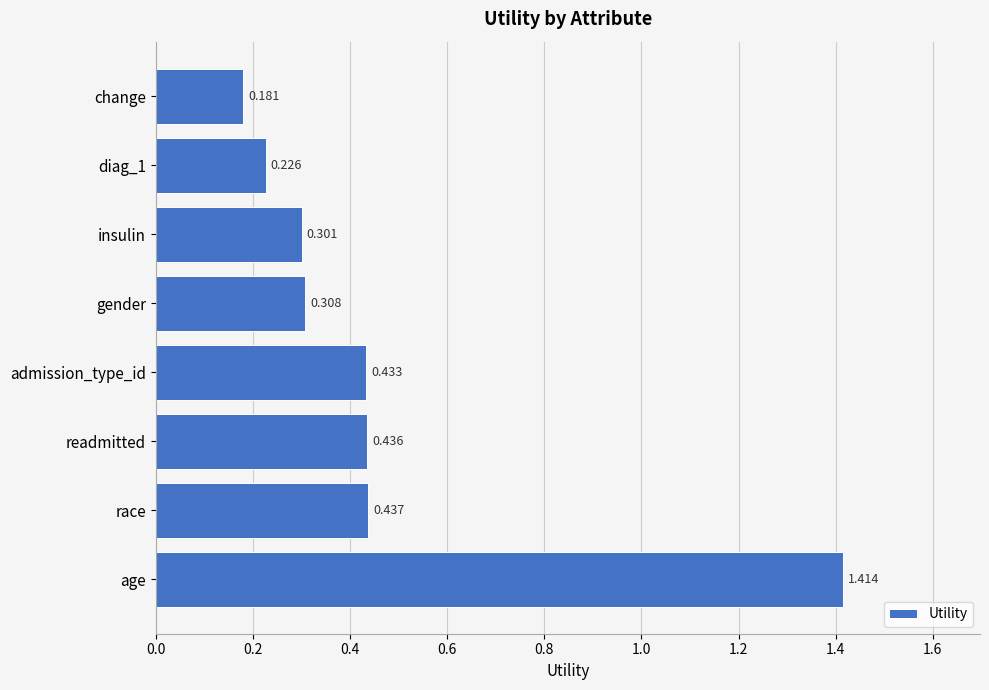

At which category does the chart reach its minimum across all series?

change